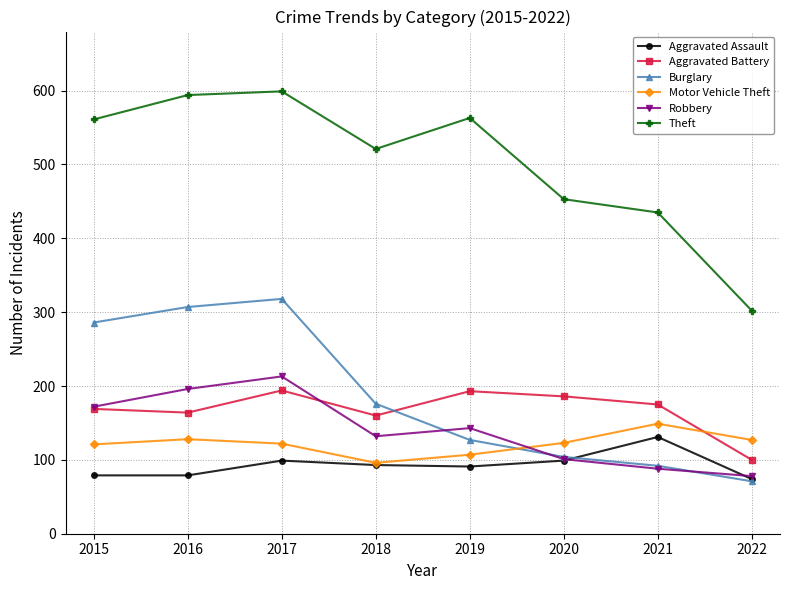

The Motor Vehicle Theft series shows 121 at 2015. True or false?

True